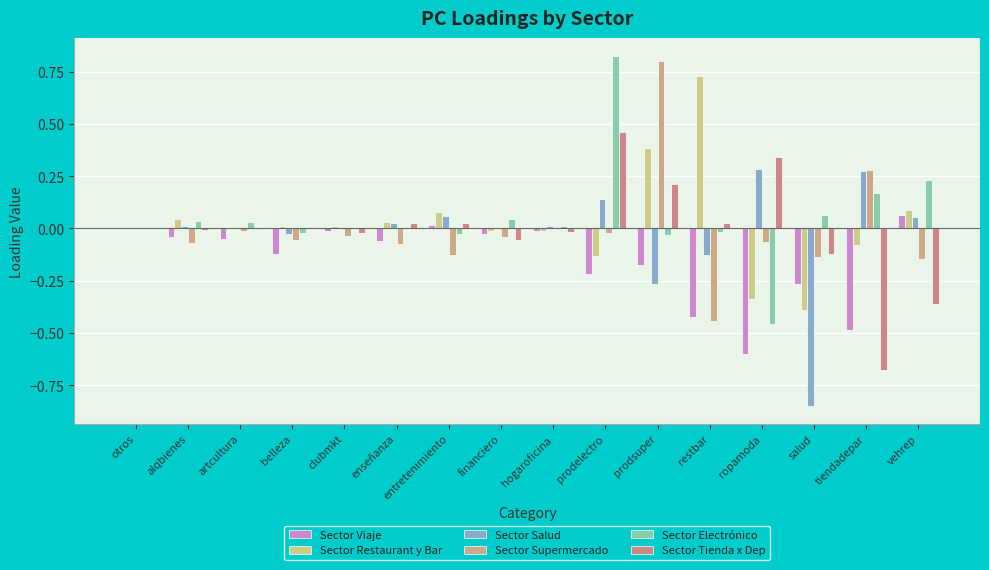

What is the difference between the second highest and minimum values in the Sector Salud series?

1.1